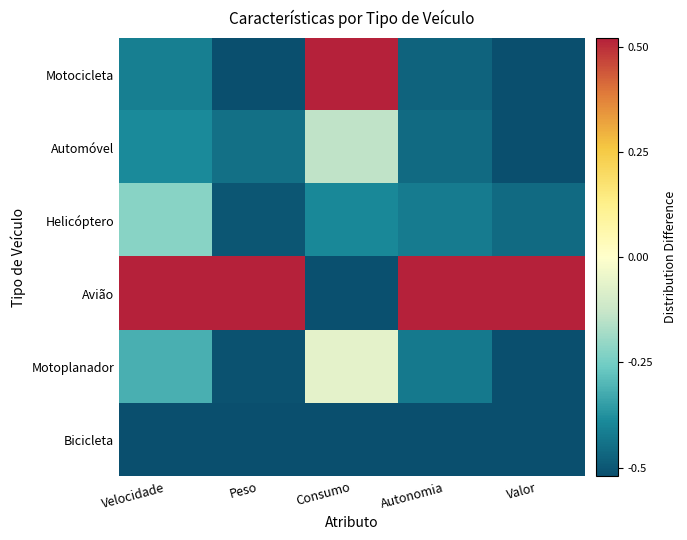

Reading left to right, list all the values displayed in this chart.

Motocicleta: Velocidade=-0.4	Peso=-0.5	Consumo=0.5	Autonomia=-0.5	Valor=-0.5
Automóvel: Velocidade=-0.4	Peso=-0.4	Consumo=-0.1	Autonomia=-0.4	Valor=-0.5
Helicóptero: Velocidade=-0.2	Peso=-0.5	Consumo=-0.4	Autonomia=-0.4	Valor=-0.4
Avião: Velocidade=0.5	Peso=0.5	Consumo=-0.5	Autonomia=0.5	Valor=0.5
Motoplanador: Velocidade=-0.3	Peso=-0.5	Consumo=-0.1	Autonomia=-0.4	Valor=-0.5
Bicicleta: Velocidade=-0.5	Peso=-0.5	Consumo=-0.5	Autonomia=-0.5	Valor=-0.5